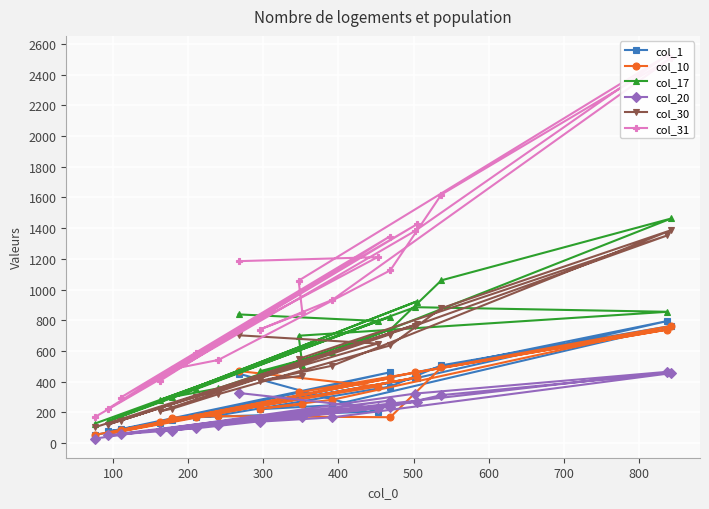

What is the difference between the col_17 values at 800 and 500?

126